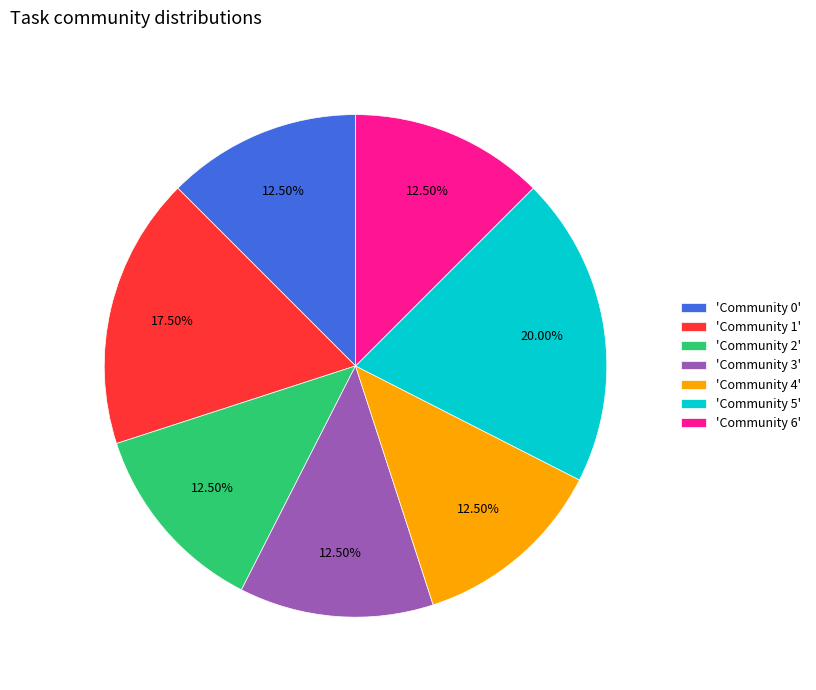

Is the sum of 'Community 2' and 'Community 4' greater than half?

No